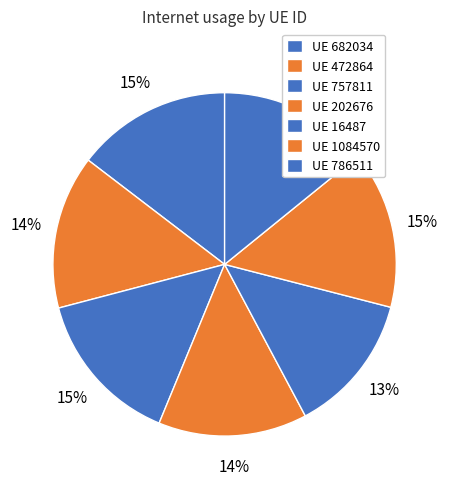

Count the number of slices in the pie.

7